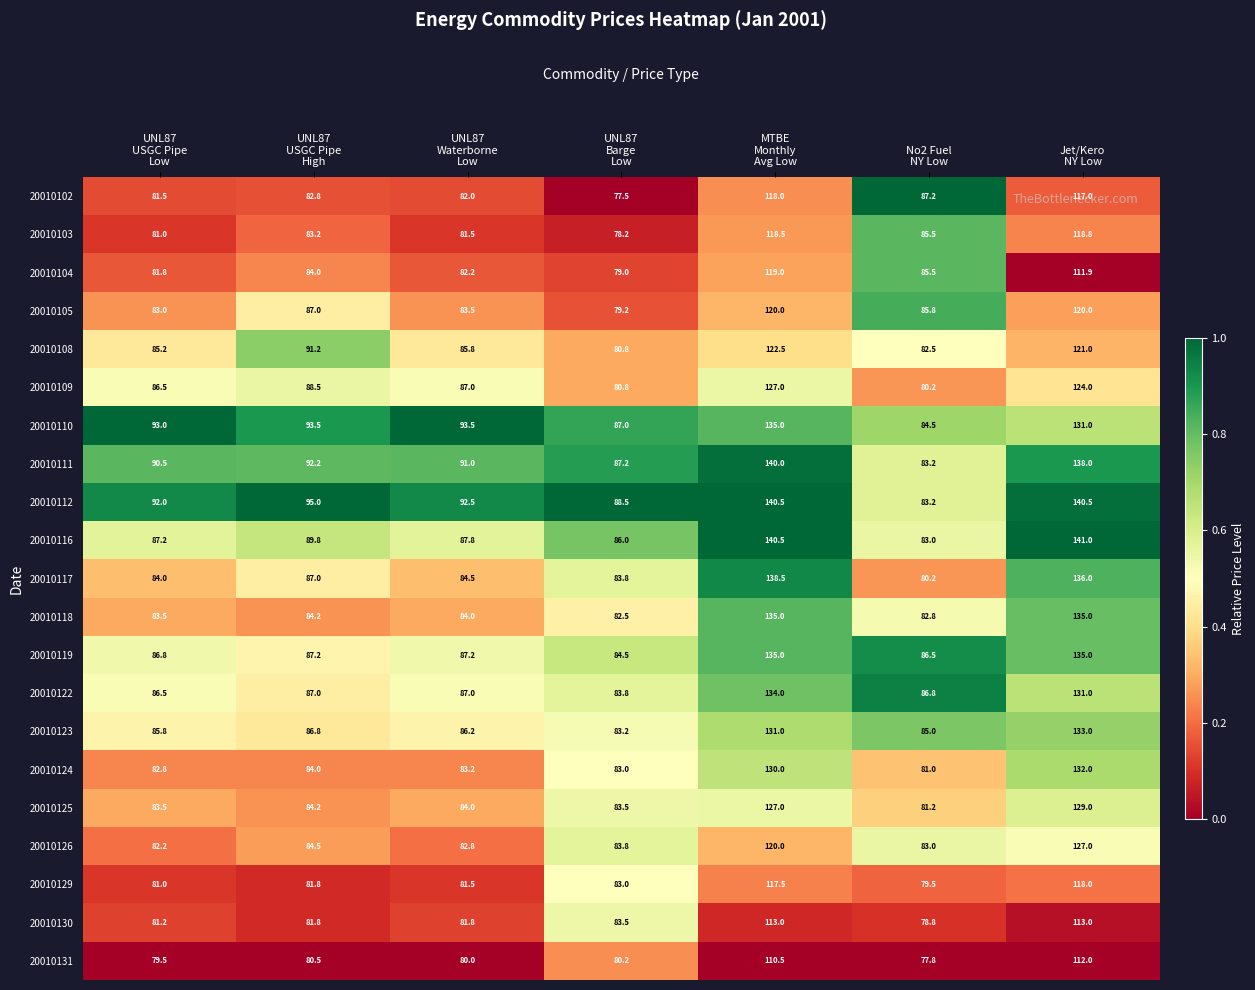

Which series has the largest total across all categories?

20010112